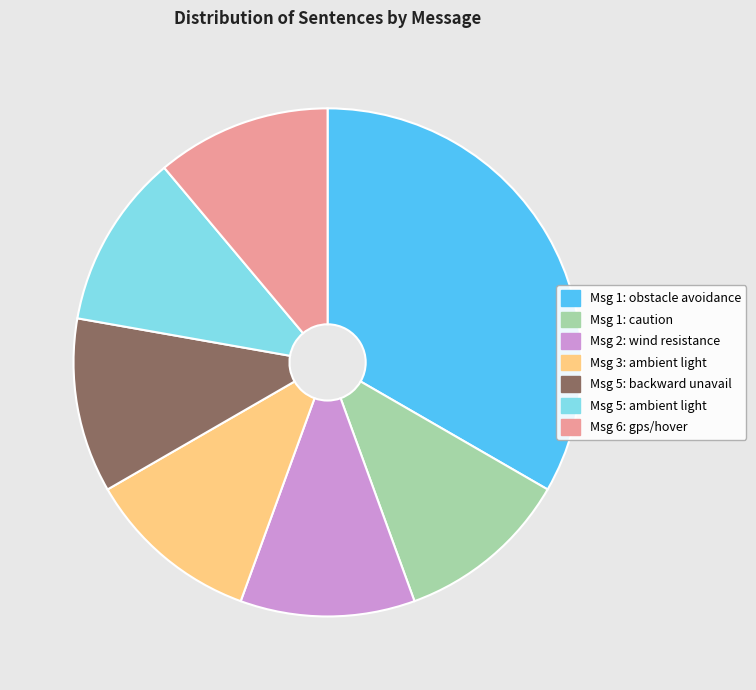

What is the largest slice in the pie chart?

Msg 1: obstacle avoidance